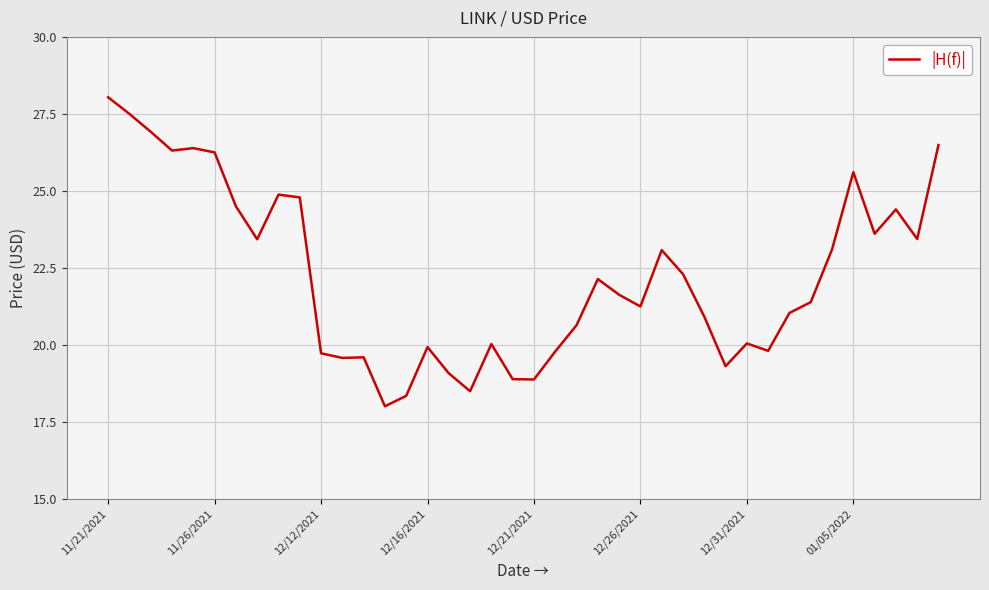

What is the maximum value shown in the chart?

28.0